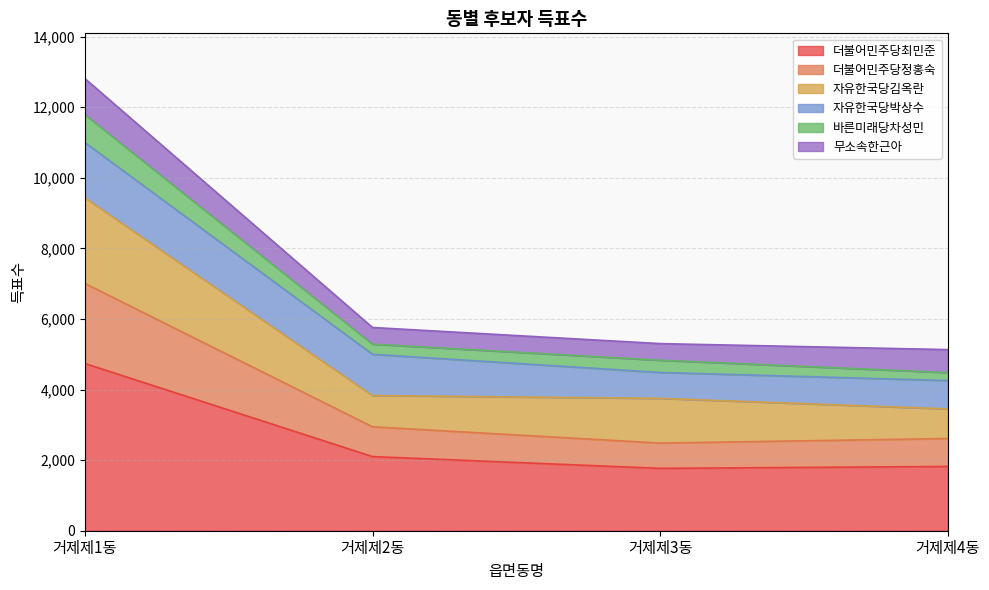

The value of 더불어민주당최민준 at 거제제2동 is 2101. True or false?

True